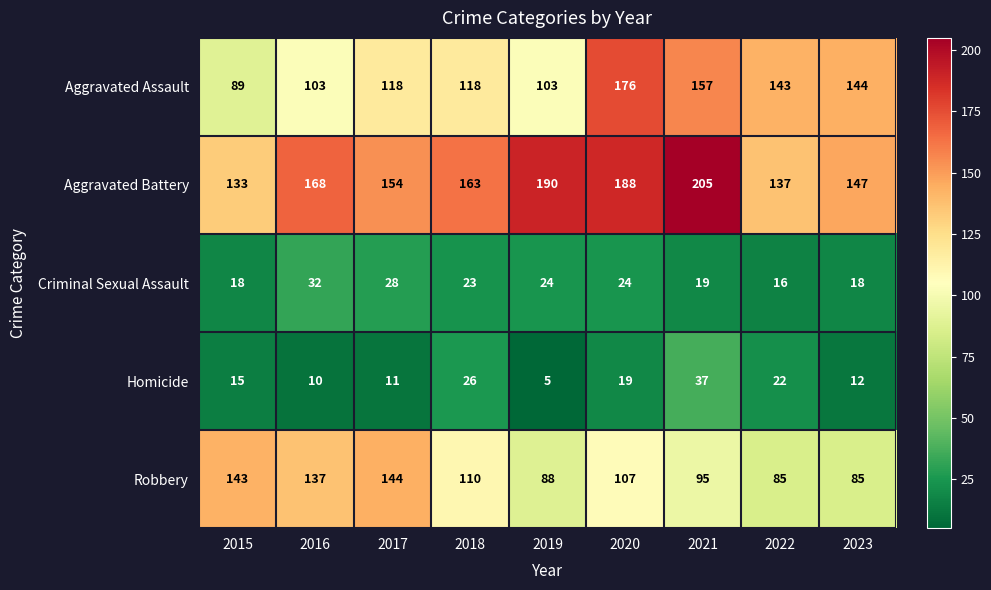

What is the sum of all Homicide values?

157